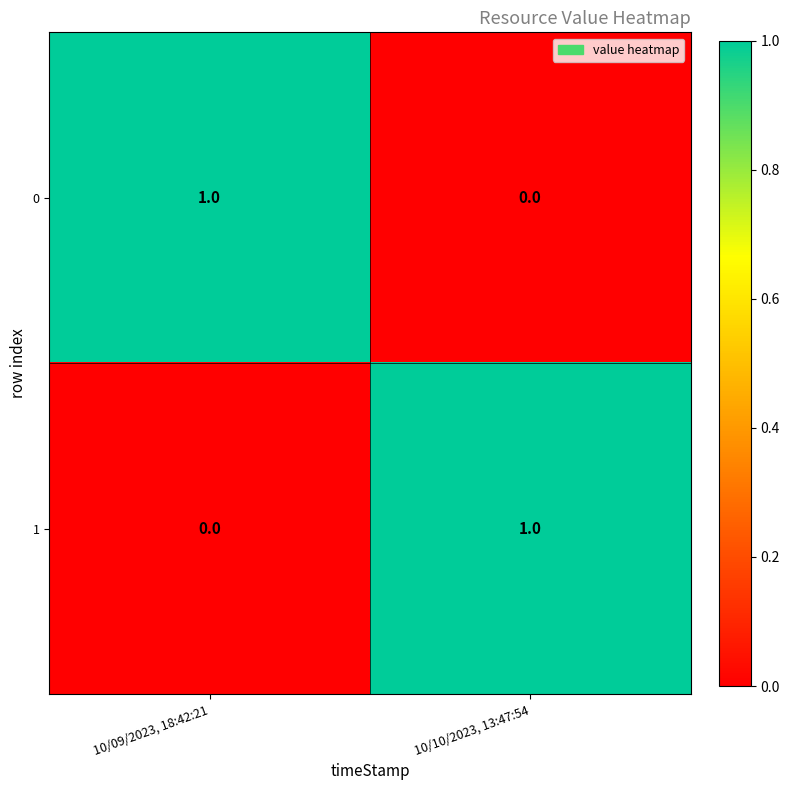

At 10/09/2023, 18:42:21, list the series in order from largest to smallest.

0, 1